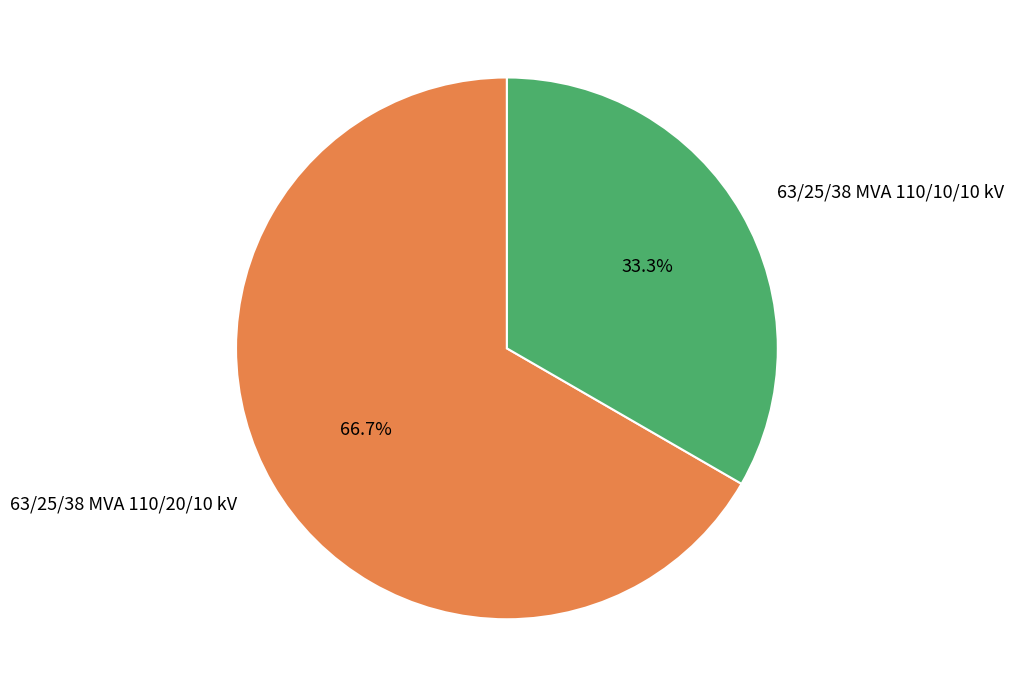

Does 63/25/38 MVA 110/10/10 kV account for over 50% of the chart?

No